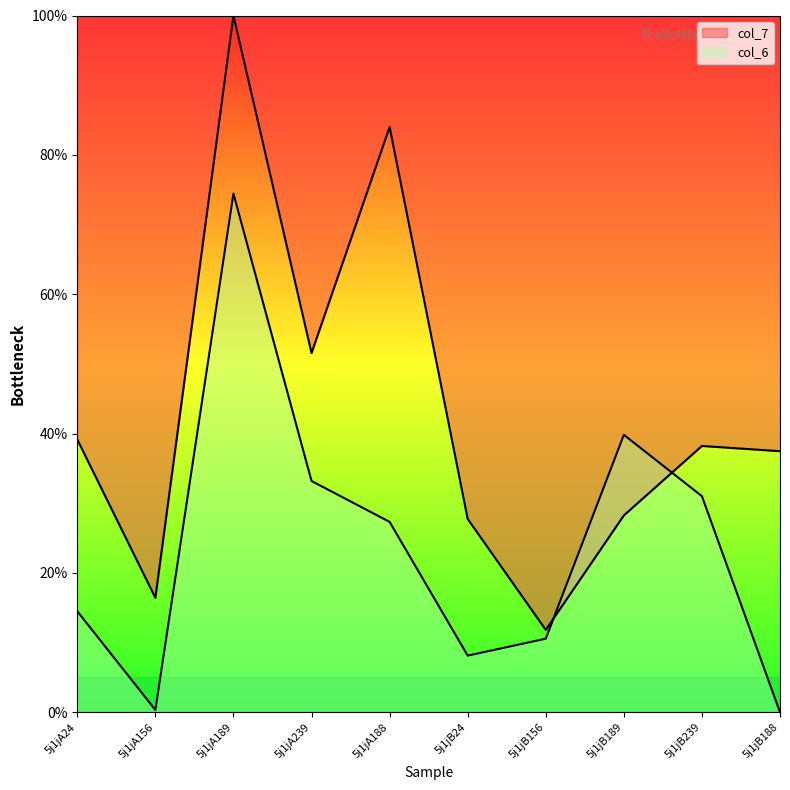

What is the highest value of the col_6 series?

74.4